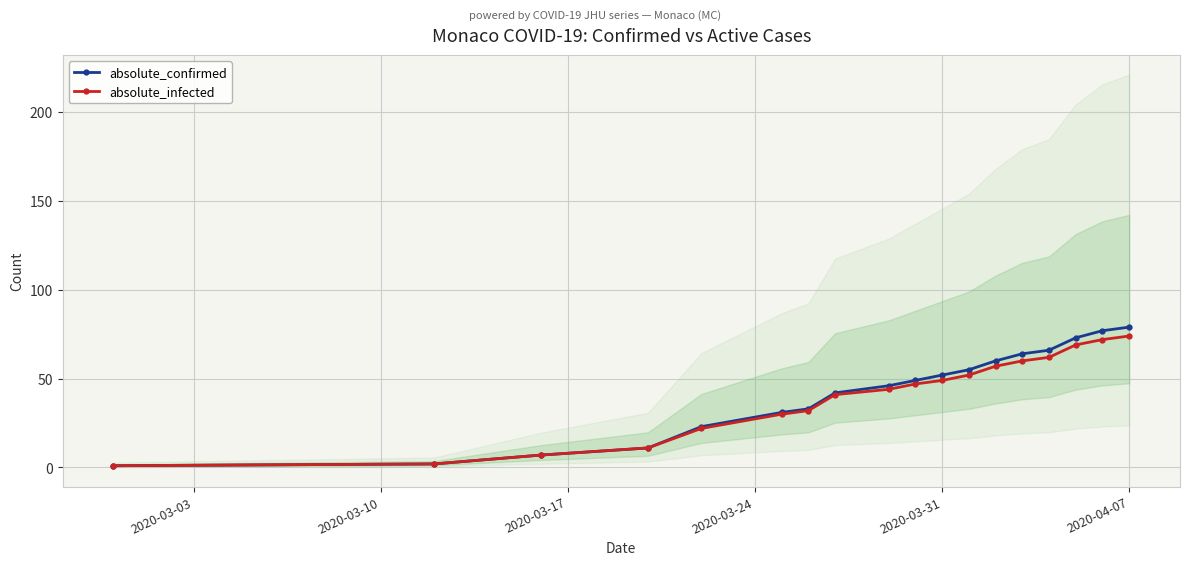

What is the highest value of the absolute_infected series?

74